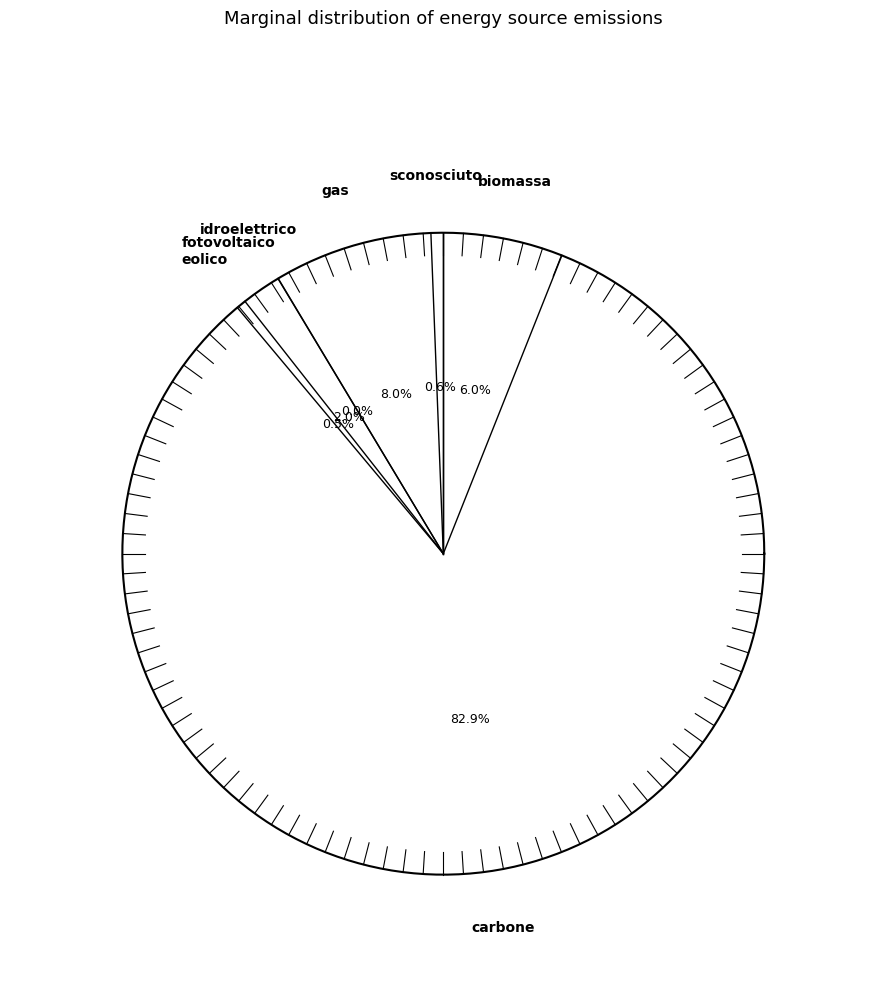

Which category has the biggest portion of the pie?

carbone